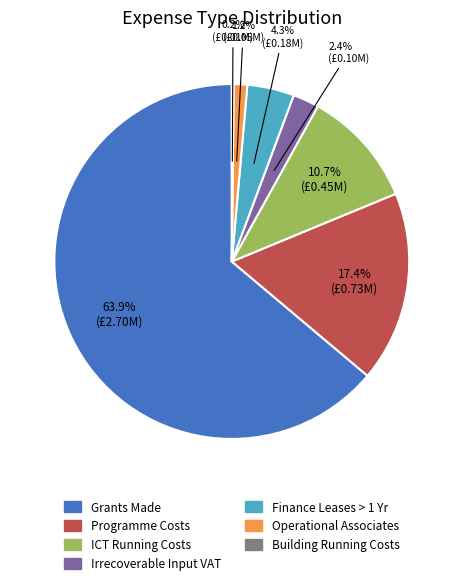

What is the largest slice in the pie chart?

Grants Made